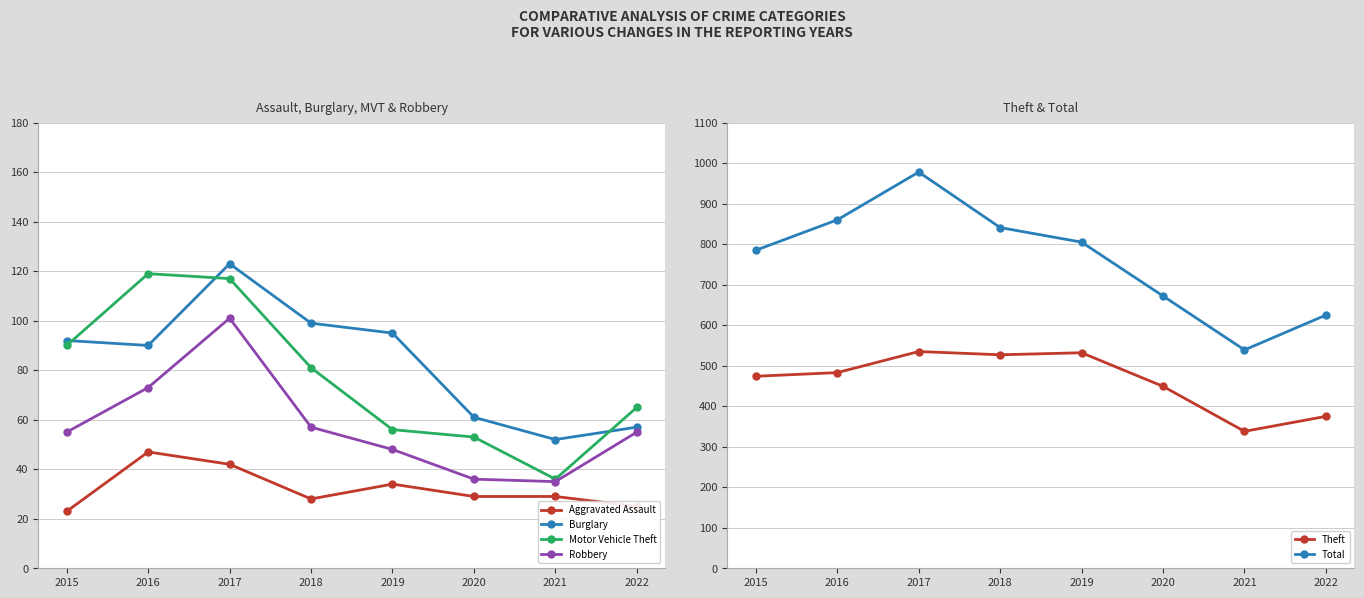

True or false: Burglary and Aggravated Assault intersect in this chart.

False